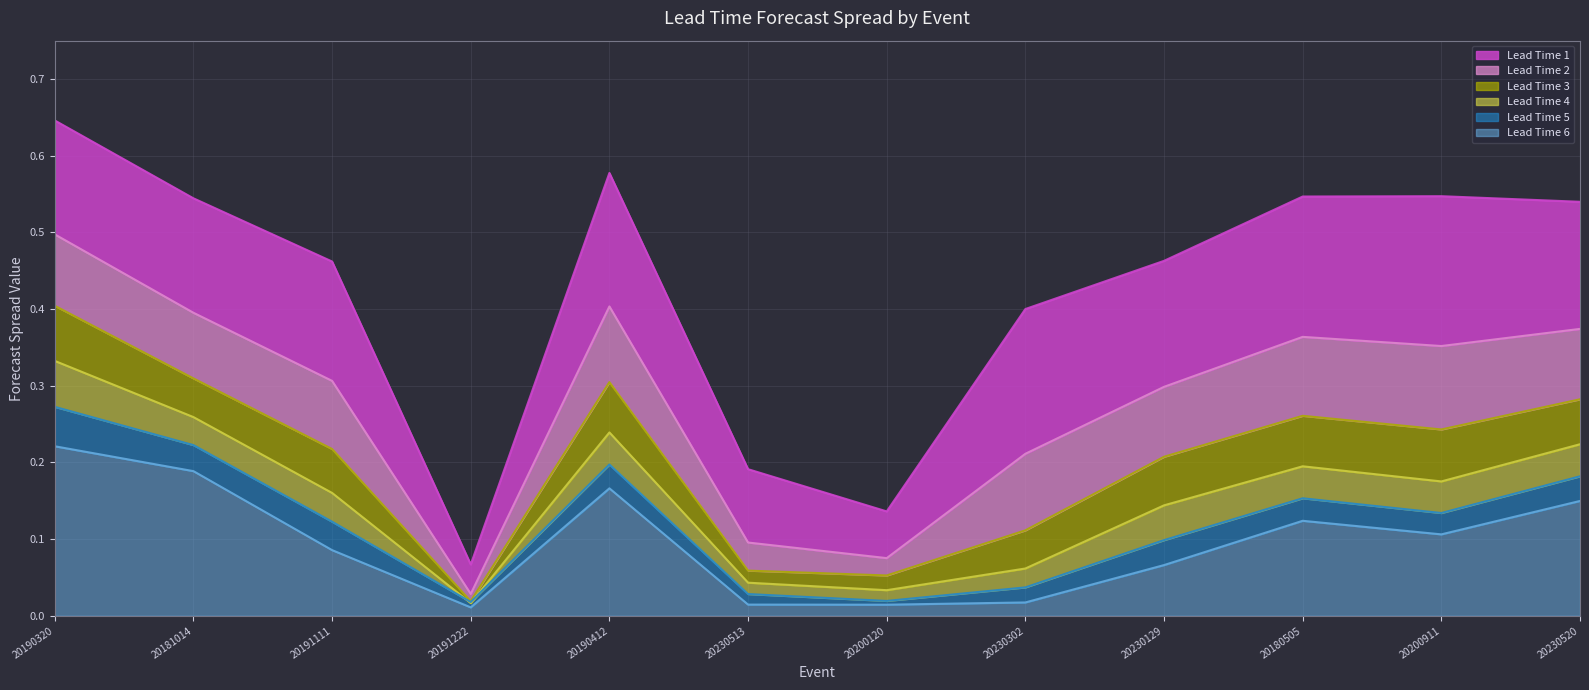

What is the difference between the maximum and minimum values in the Lead Time 6 series?

0.2